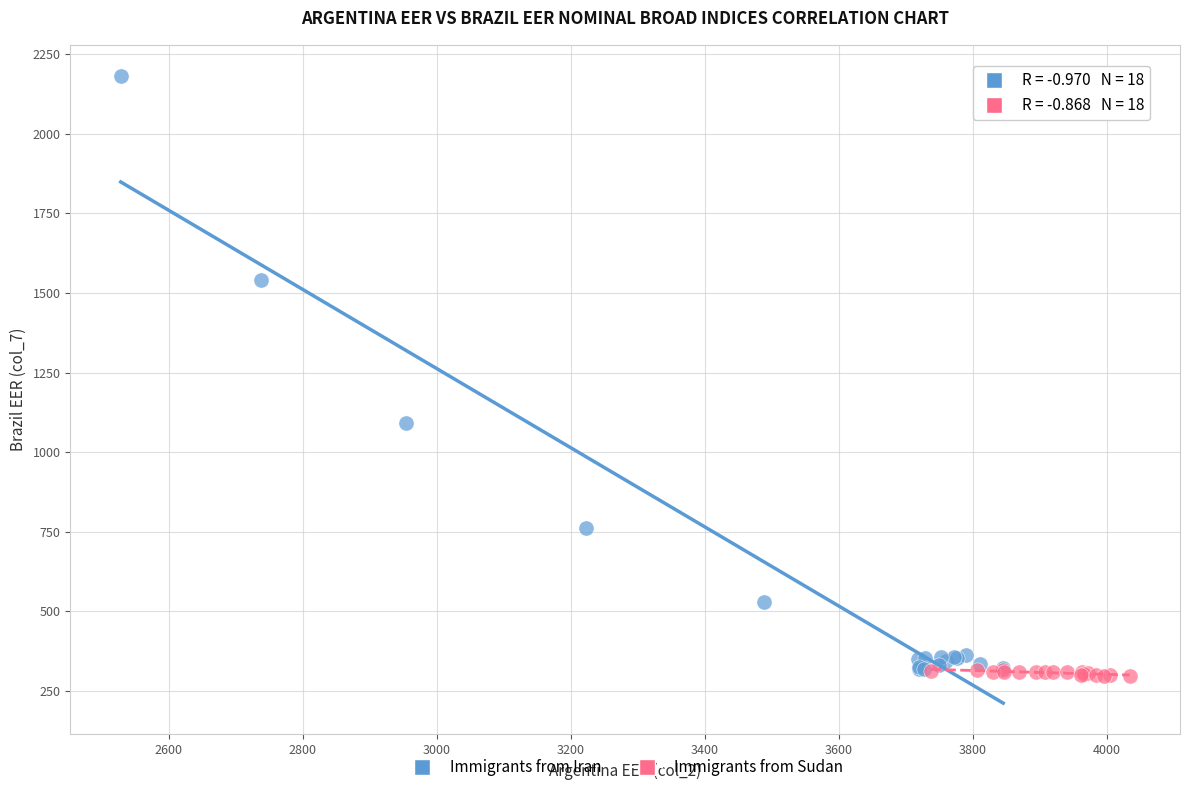

Which series has the largest Y range (max minus min)?

Immigrants from Iran